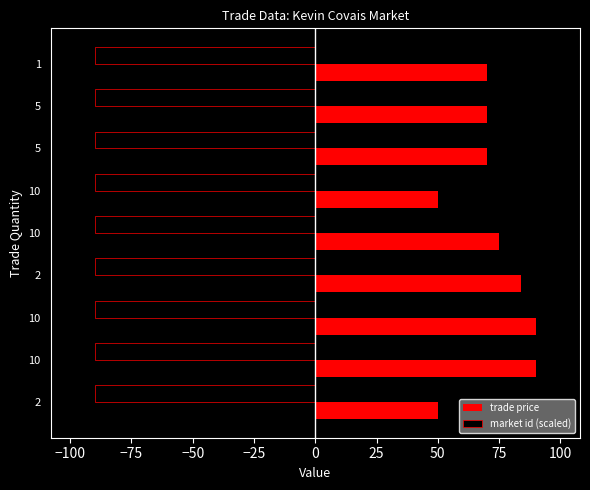

Count the number of categories in the chart.

9